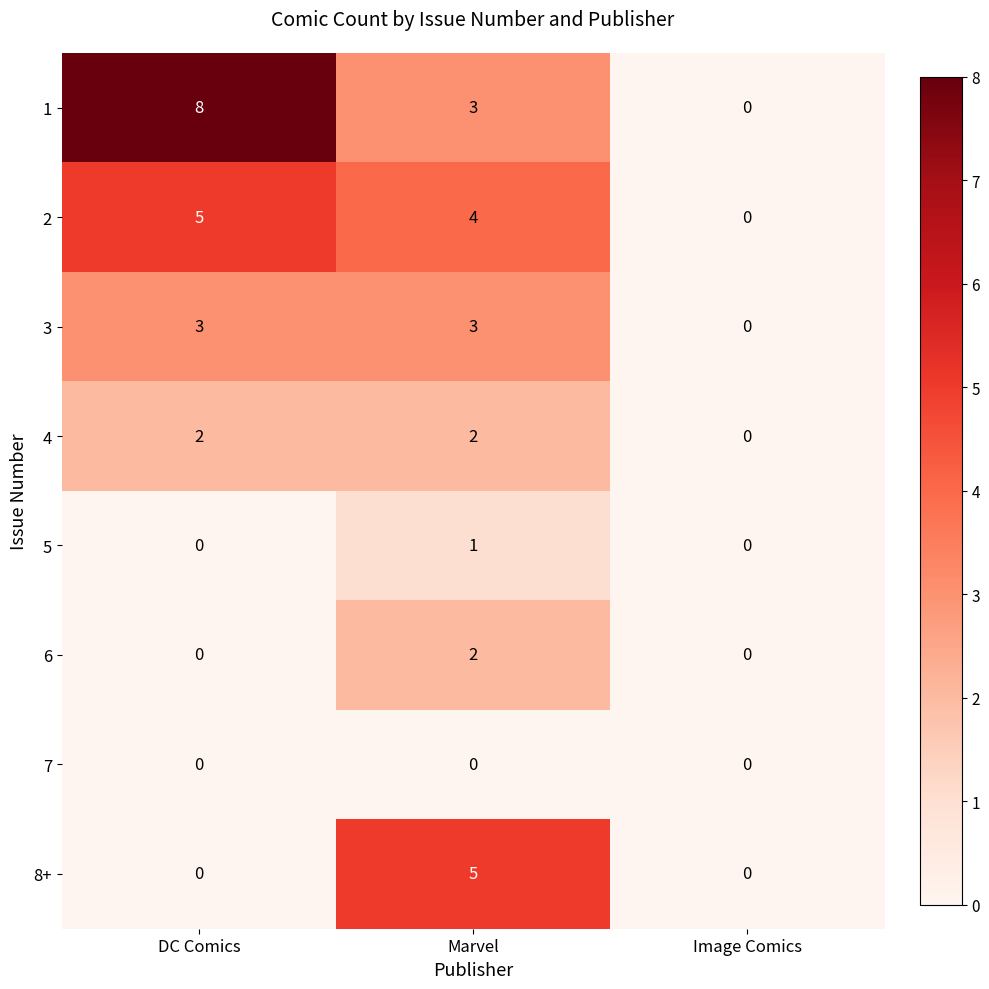

What is the greatest value displayed?

8